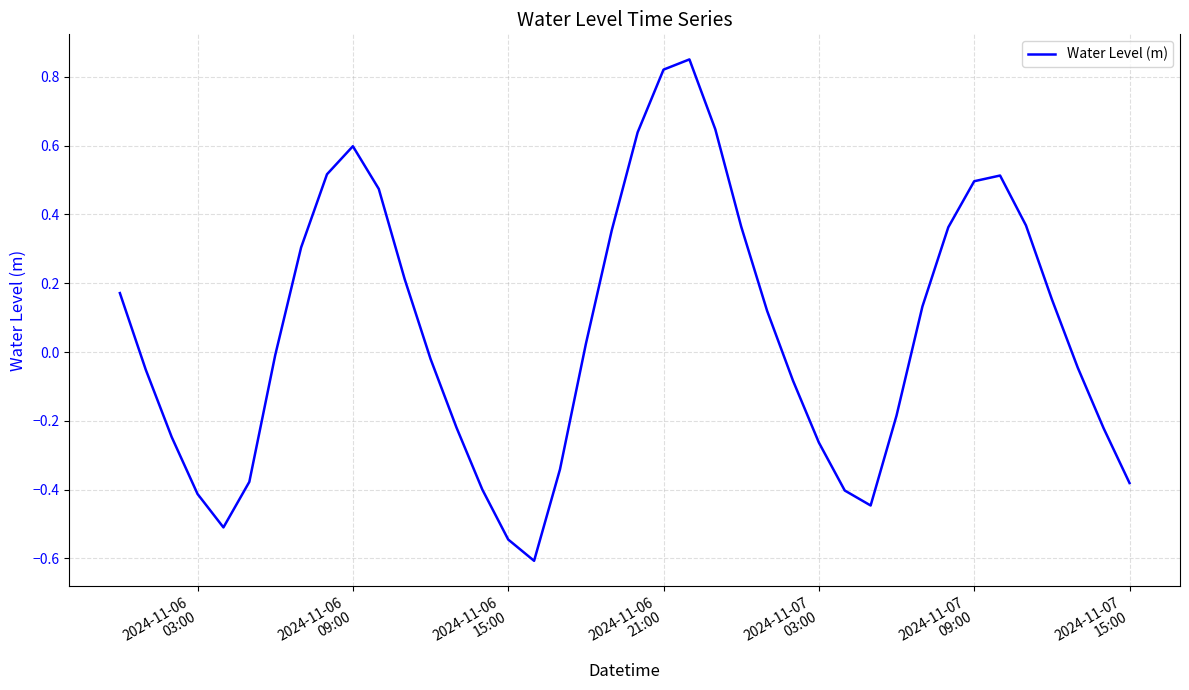

What is the minimum value shown in the chart?

-0.6